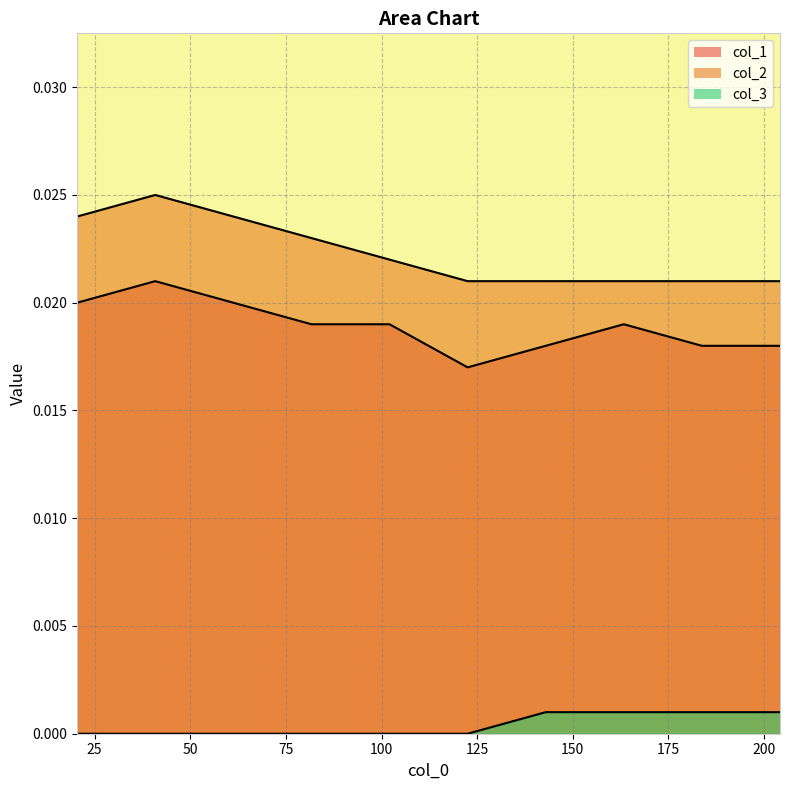

What position from the right is 122.5?

5